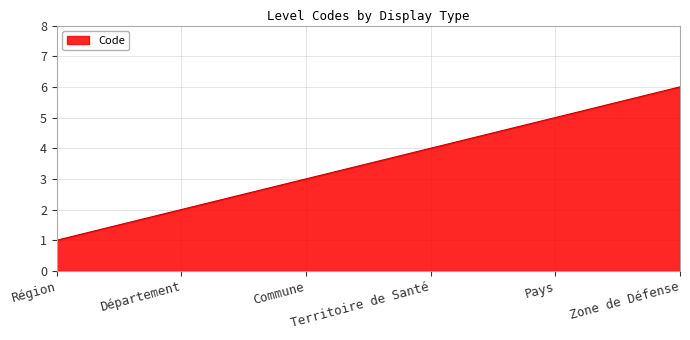

True or false: the data shows 1 at Zone de Défense.

False